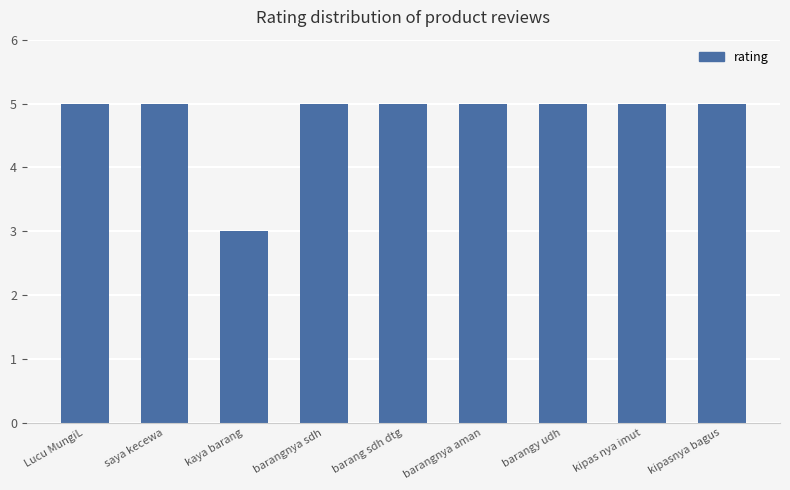

Does the chart contain any negative values?

No